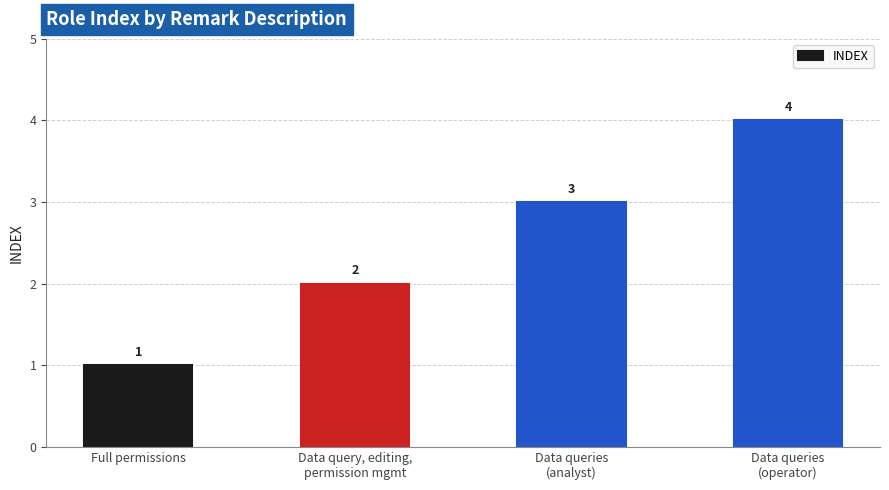

What is the sum of all values?

10